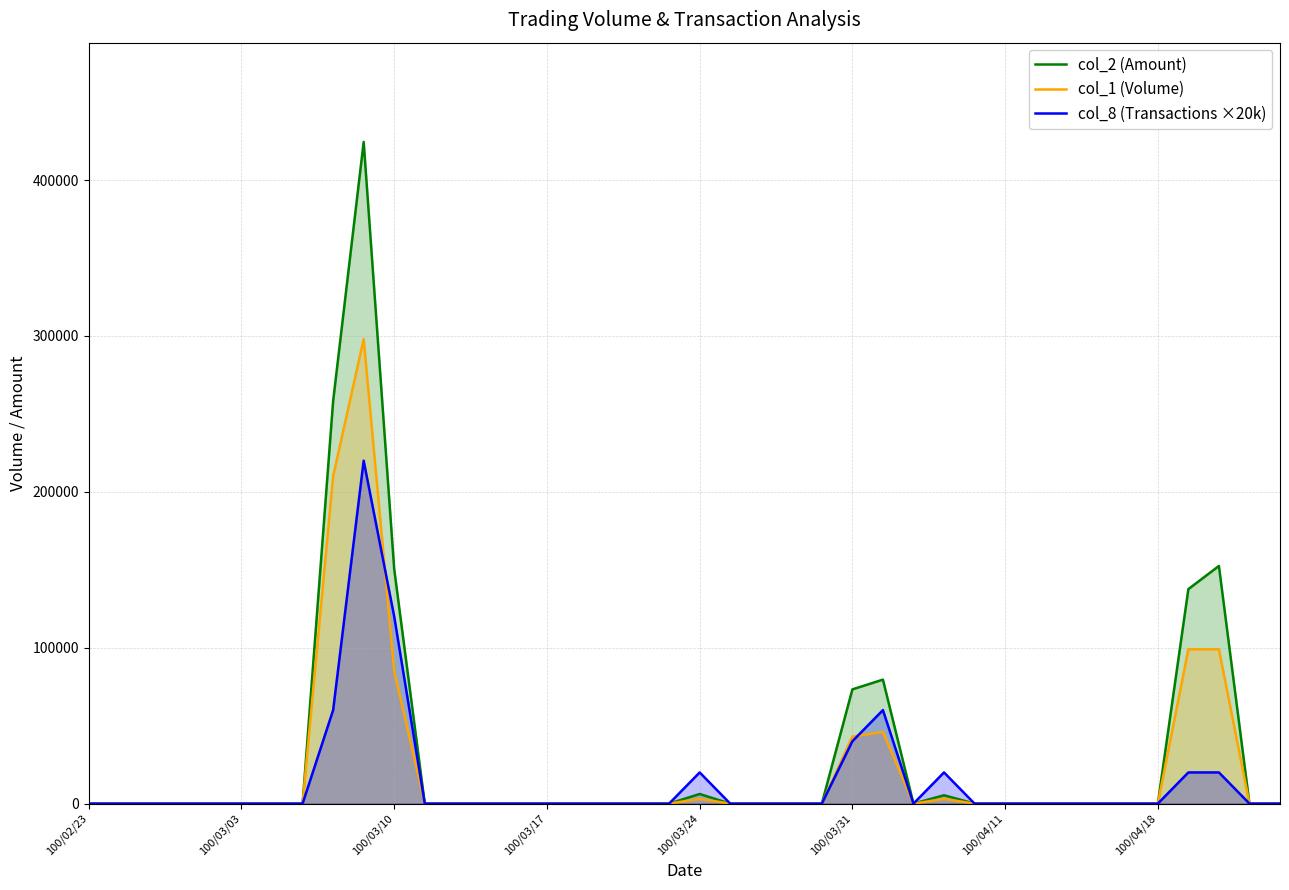

At how many categories does at least one series exceed 120031?

5